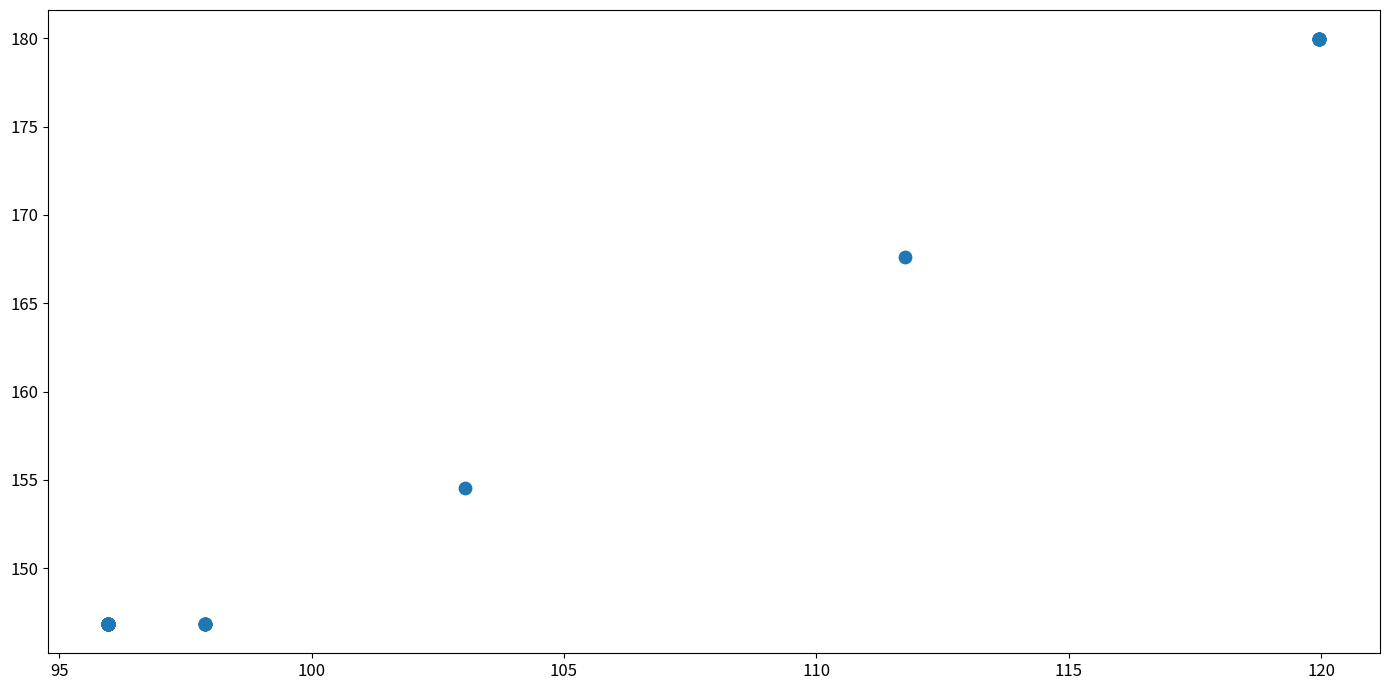

What Y value in the scatter plot is closest to 163?

167.6